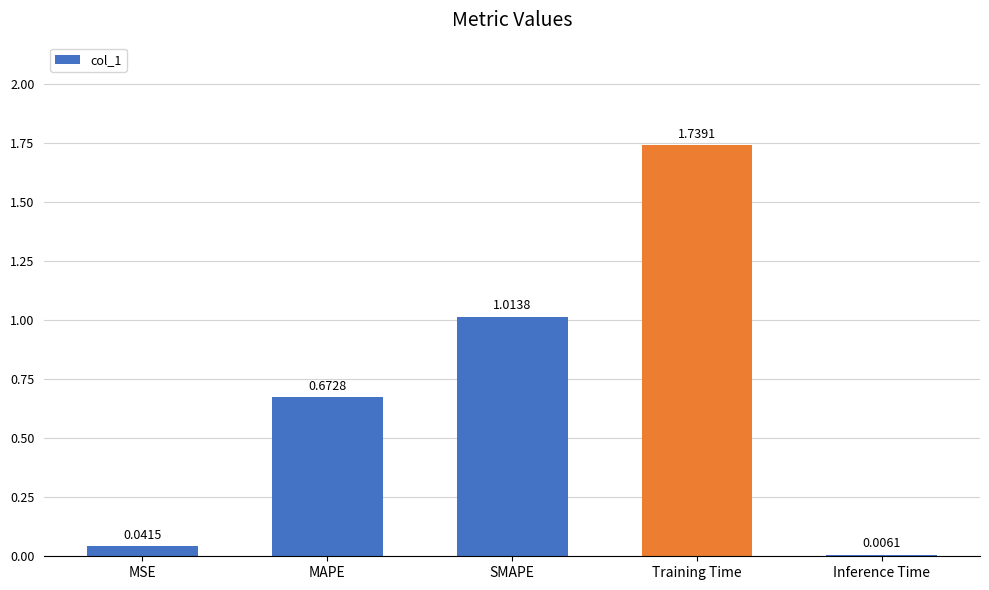

Which label corresponds to the largest value in the chart?

Training Time